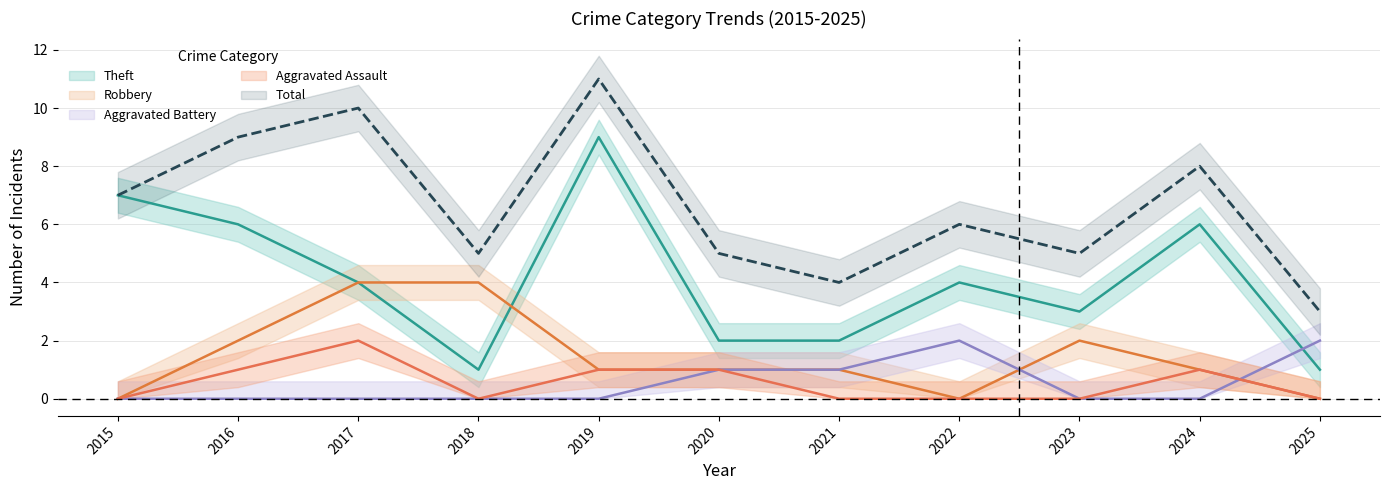

What is the total value across all series at 2016?

18